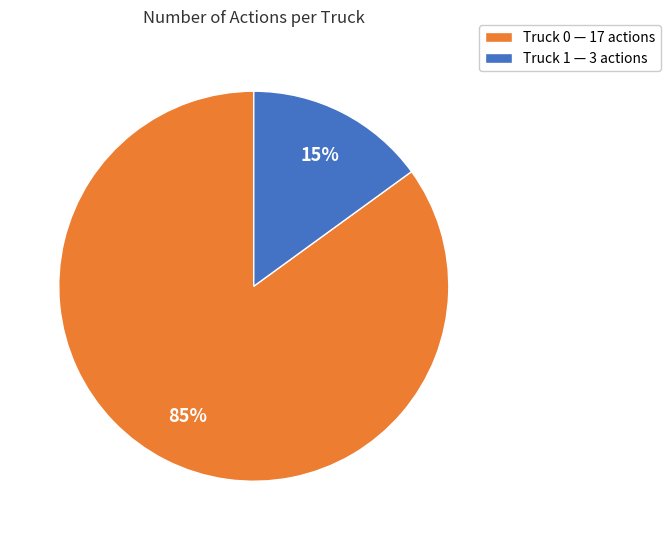

Is it true that Truck 1 is 15% of the pie?

True